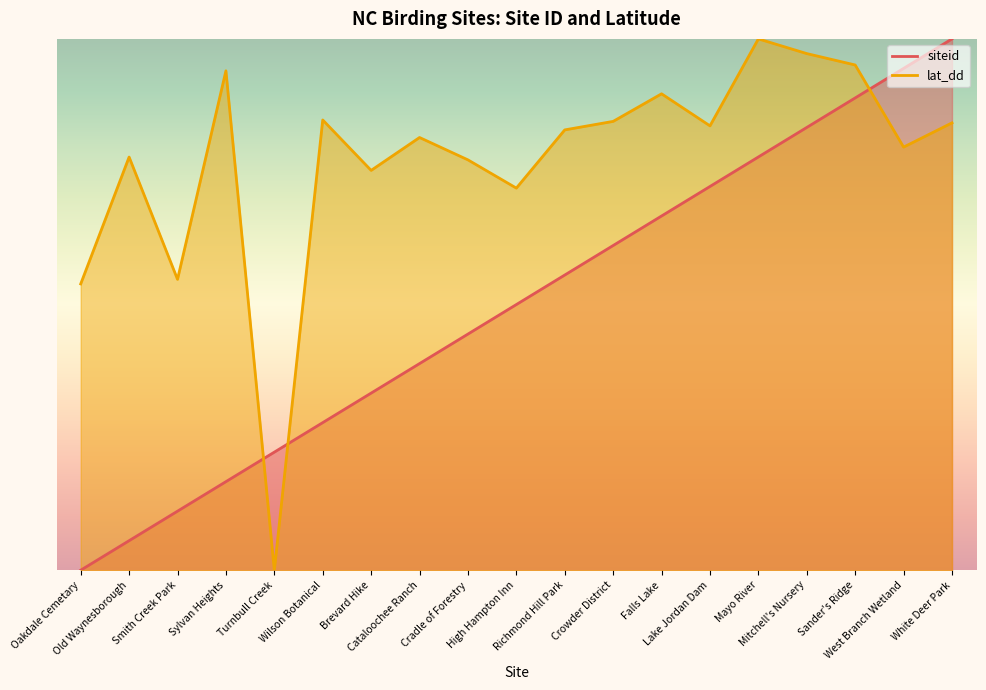

Does the chart display data point markers on the line(s)?

No